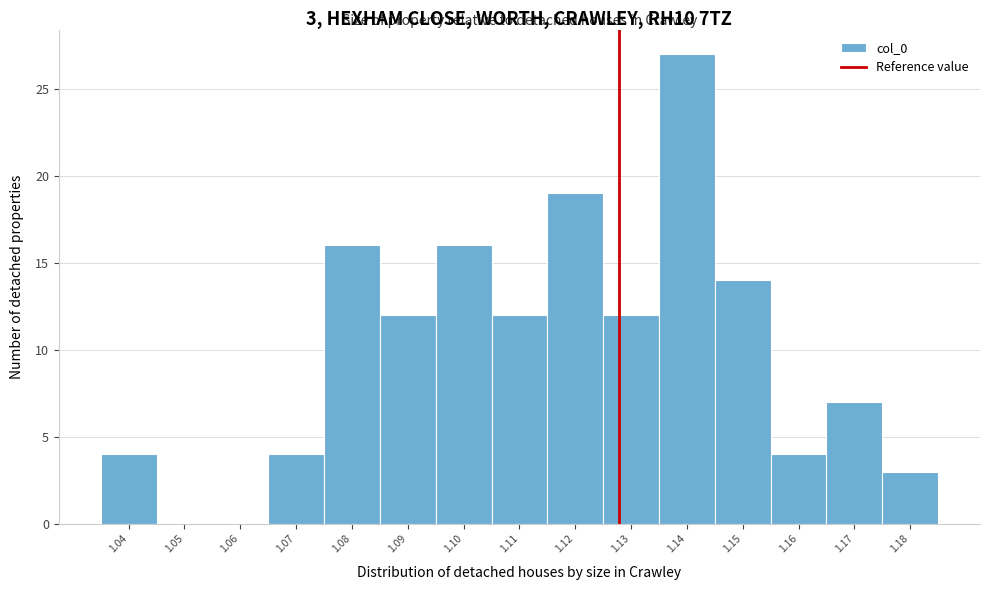

Reading right to left, list all the values displayed in this chart.

1.18=3	1.17=7	1.16=4	1.15=14	1.14=27	1.13=12	1.12=19	1.11=12	1.10=16	1.09=12	1.08=16	1.07=4	1.06=0	1.05=0	1.04=4